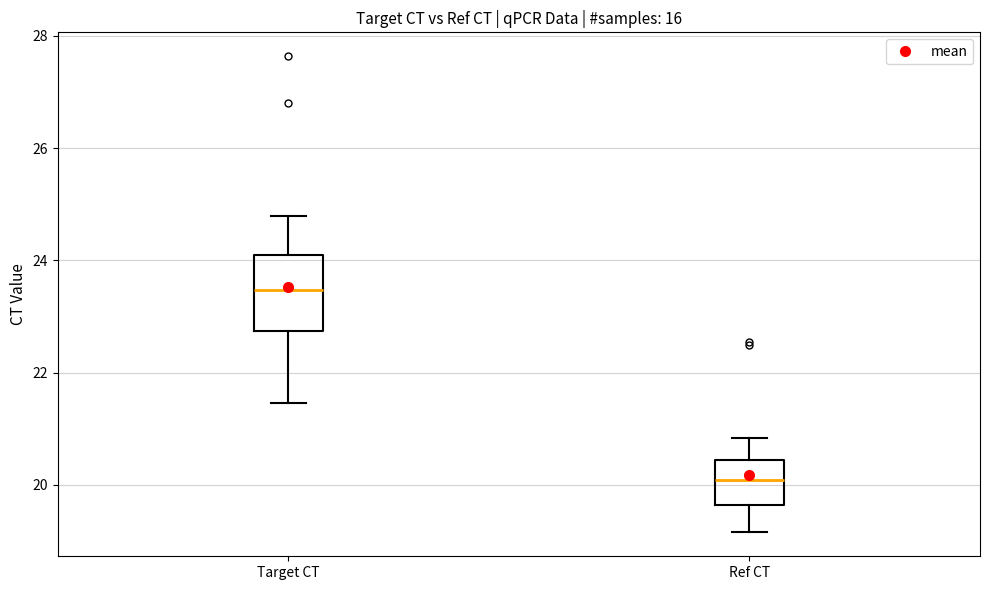

Reading left to right, transcribe this box plot: for each box, give where its median line is, the range the box spans, and where its two whiskers end, as read against the y-axis. The values are not printed on the chart, so give them approximately, as read against the axis.

Target CT: median 23.4, box 22.8 to 24.2, whiskers 21.4 to 24.8
Ref CT: median 20.0, box 19.6 to 20.4, whiskers 19.2 to 20.8